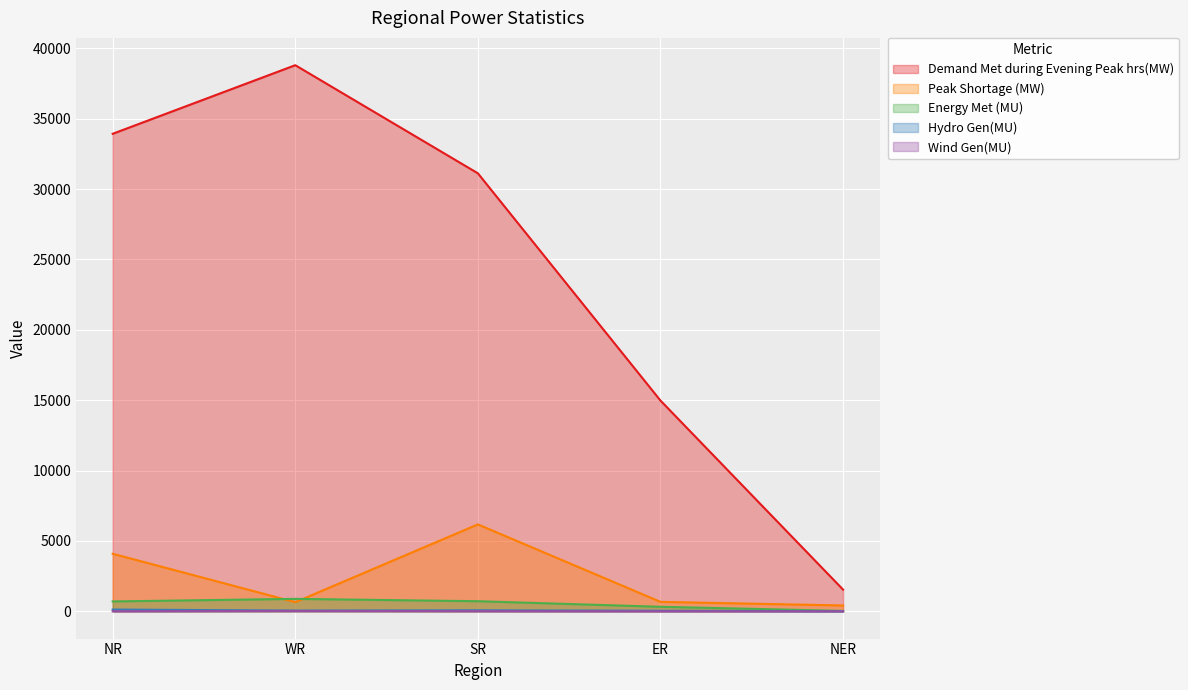

What are all the series names shown in the legend?

Demand Met during Evening Peak hrs(MW), Peak Shortage (MW), Energy Met (MU), Hydro Gen(MU), Wind Gen(MU)